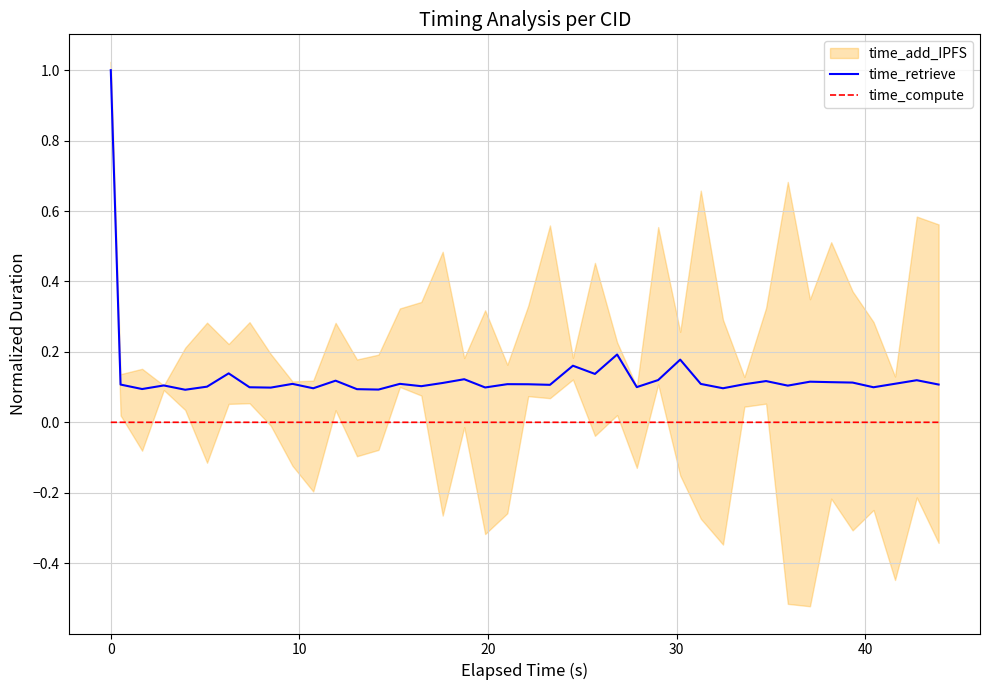

How many time_retrieve values are between 0 and 1?

40